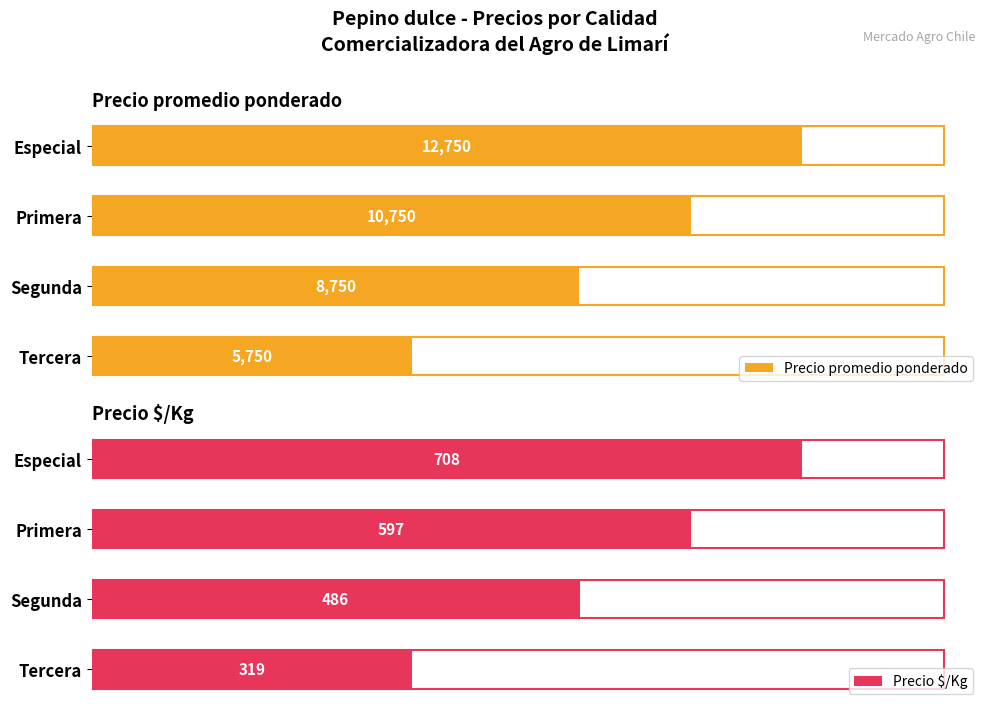

What is the sum of all Precio $/Kg values?

2110